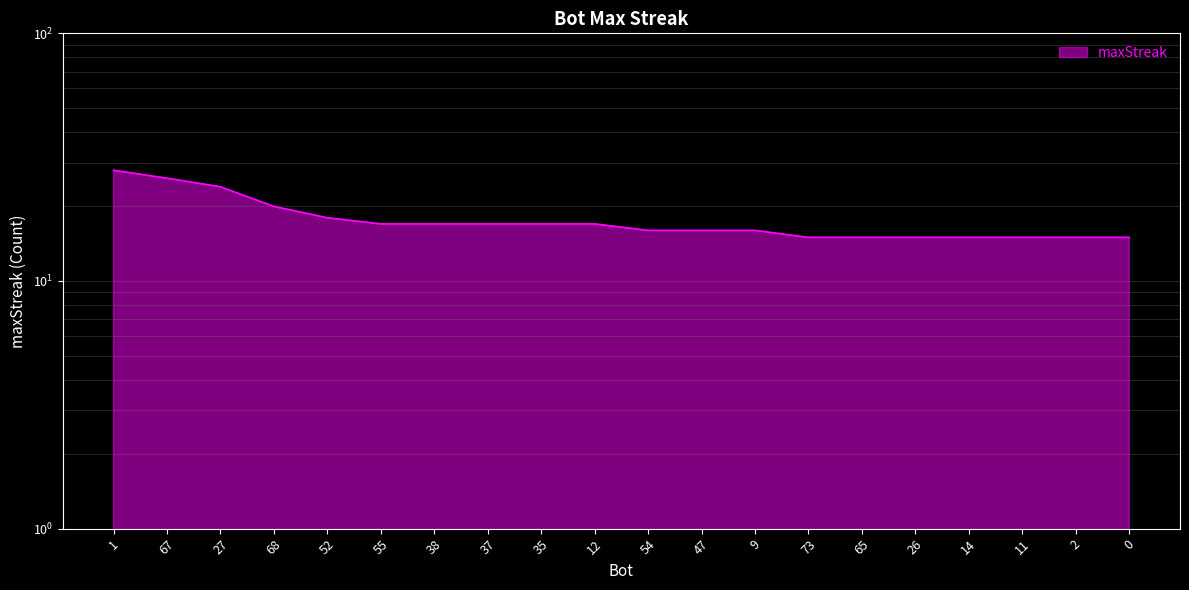

Rank the categories by value from lowest to highest.

73, 65, 26, 14, 11, 2, 0, 54, 47, 9, 55, 38, 37, 35, 12, 52, 68, 27, 67, 1